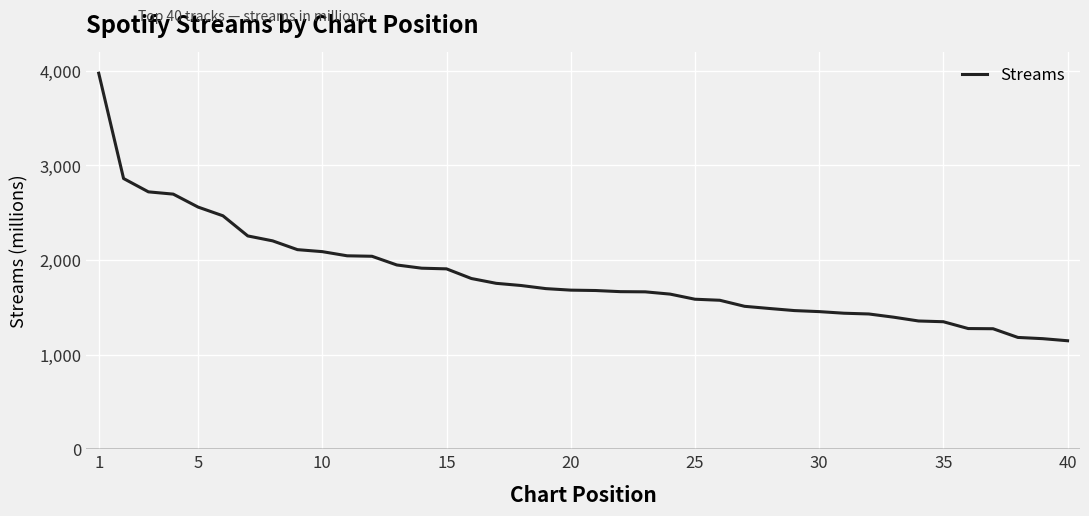

What is the maximum value shown in the chart?

3975